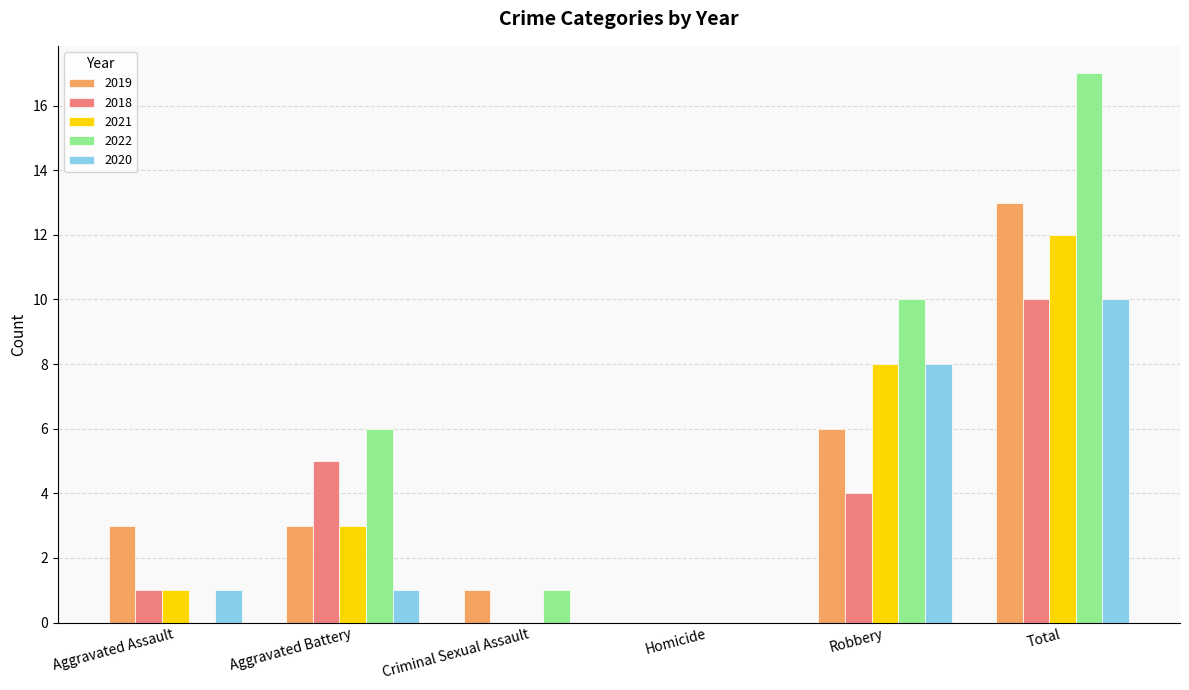

Does the chart contain stacked bars?

No